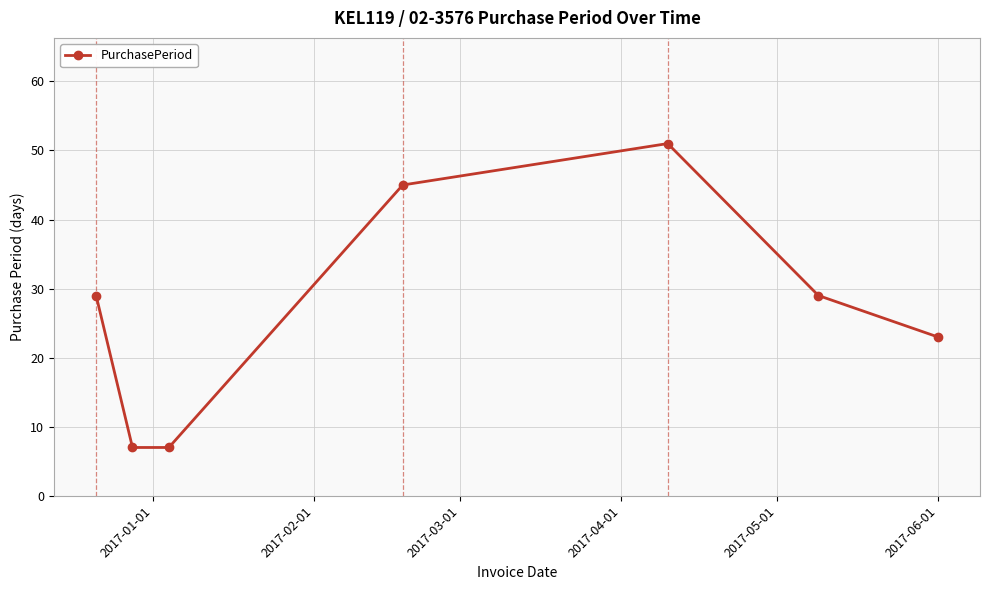

How many interior local peaks (higher than both neighbors) does the data have?

1